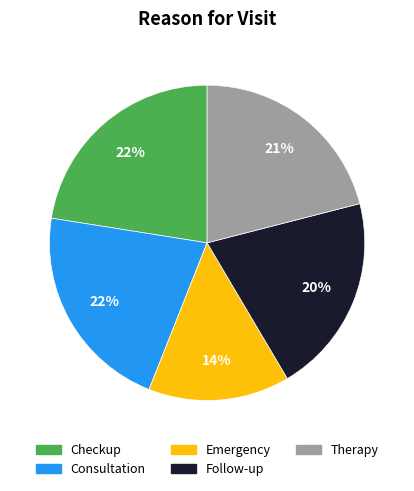

Which slice is the smallest?

Emergency